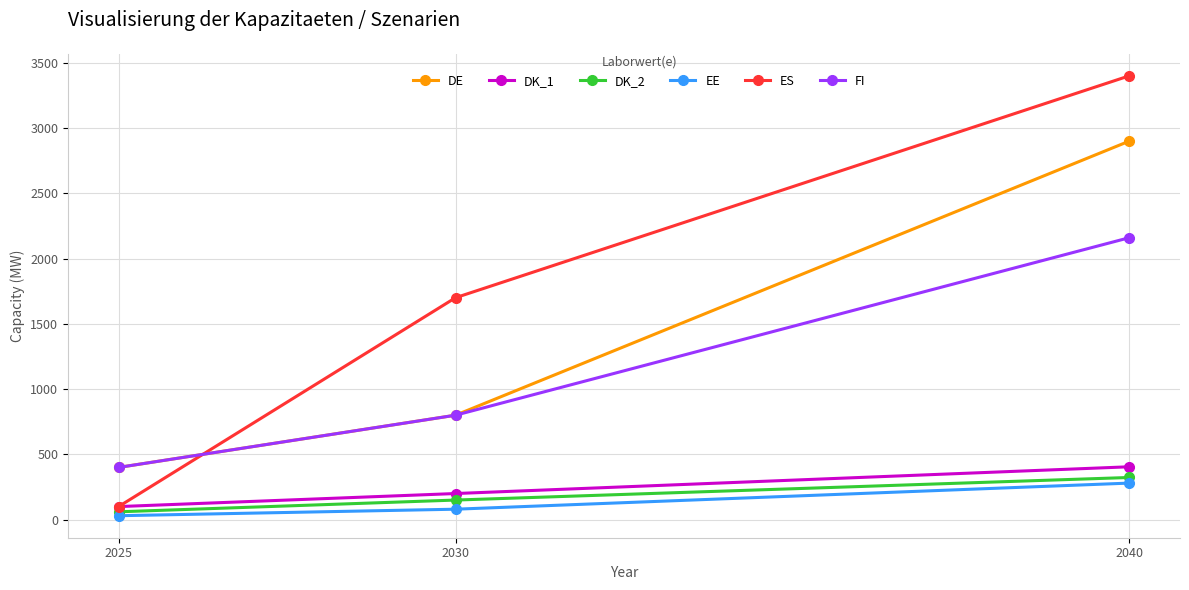

What is the smallest value displayed?

30